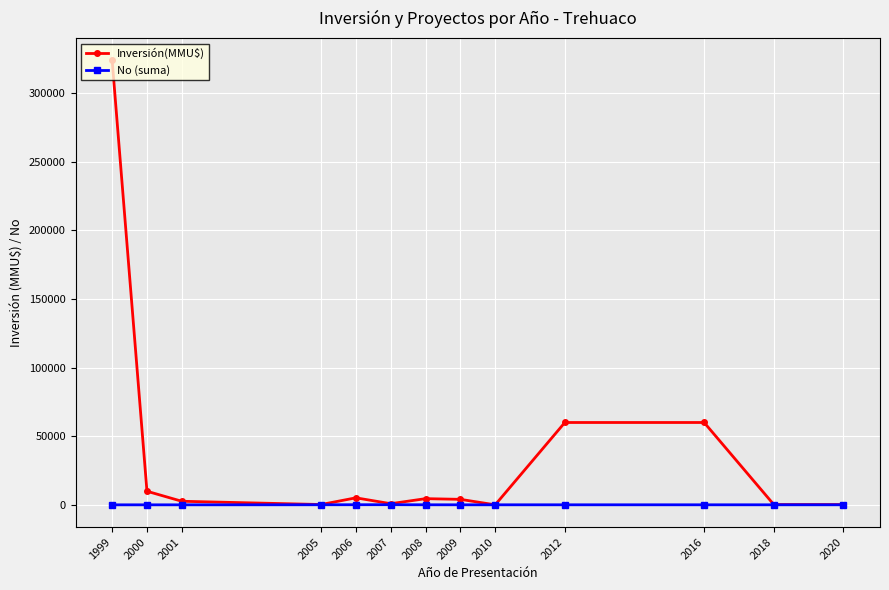

Which series has the largest total across all categories?

Inversión(MMU$)